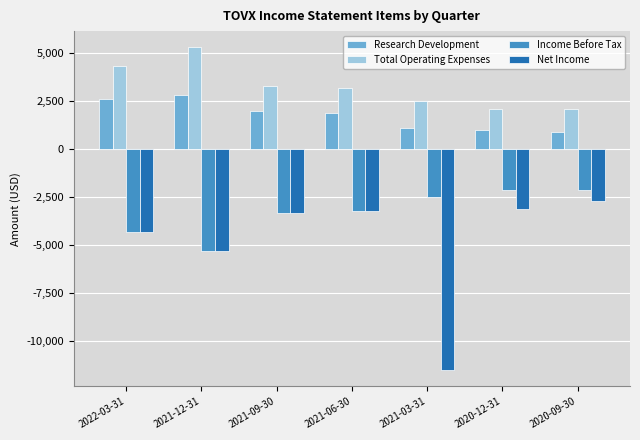

Which series has the widest spread of values?

Net Income